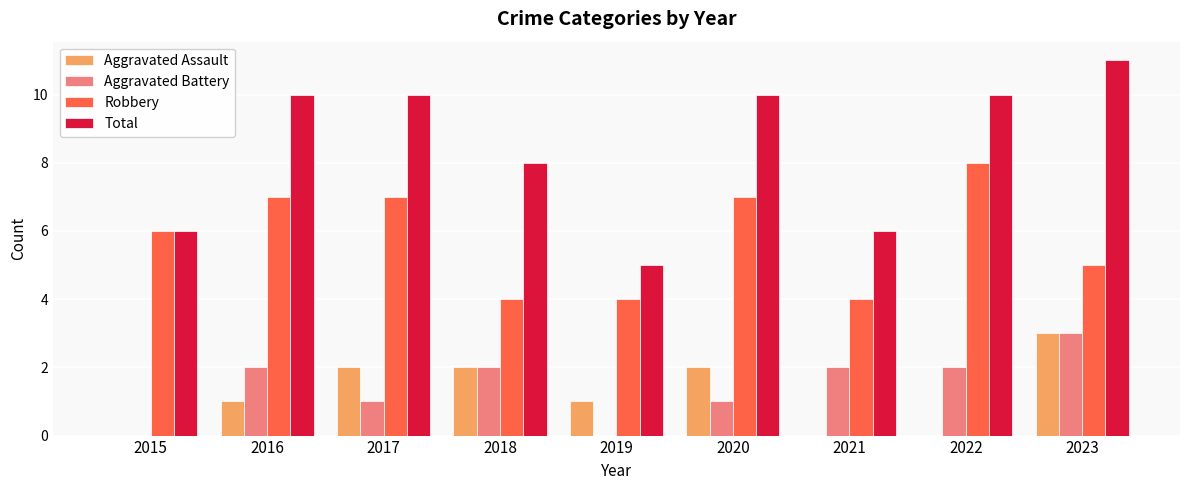

The Robbery series shows 4 at 2016. True or false?

False